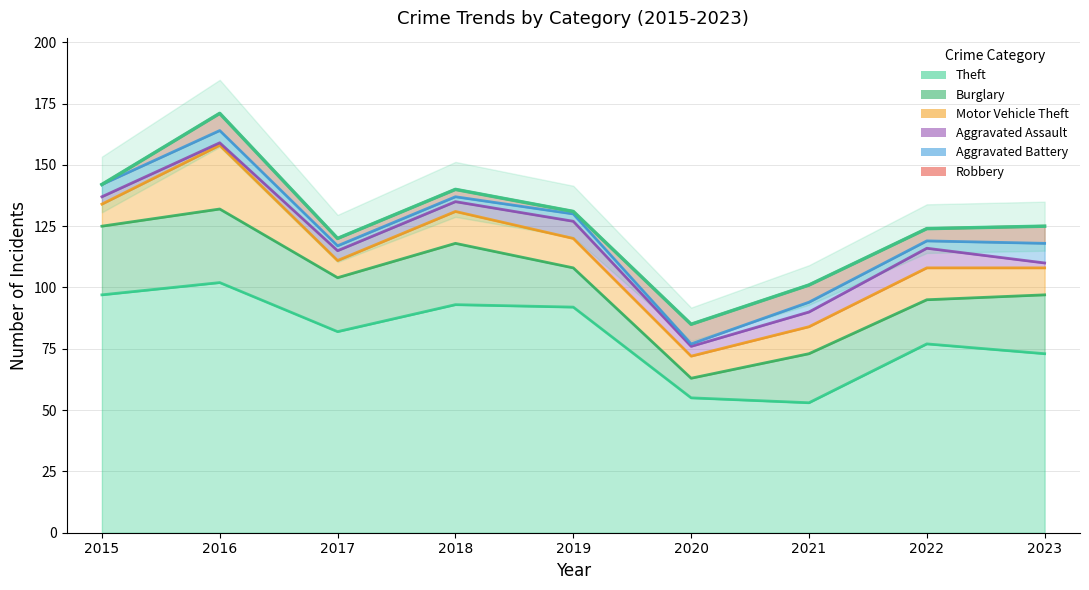

At which category does the chart reach its peak across all series?

2016